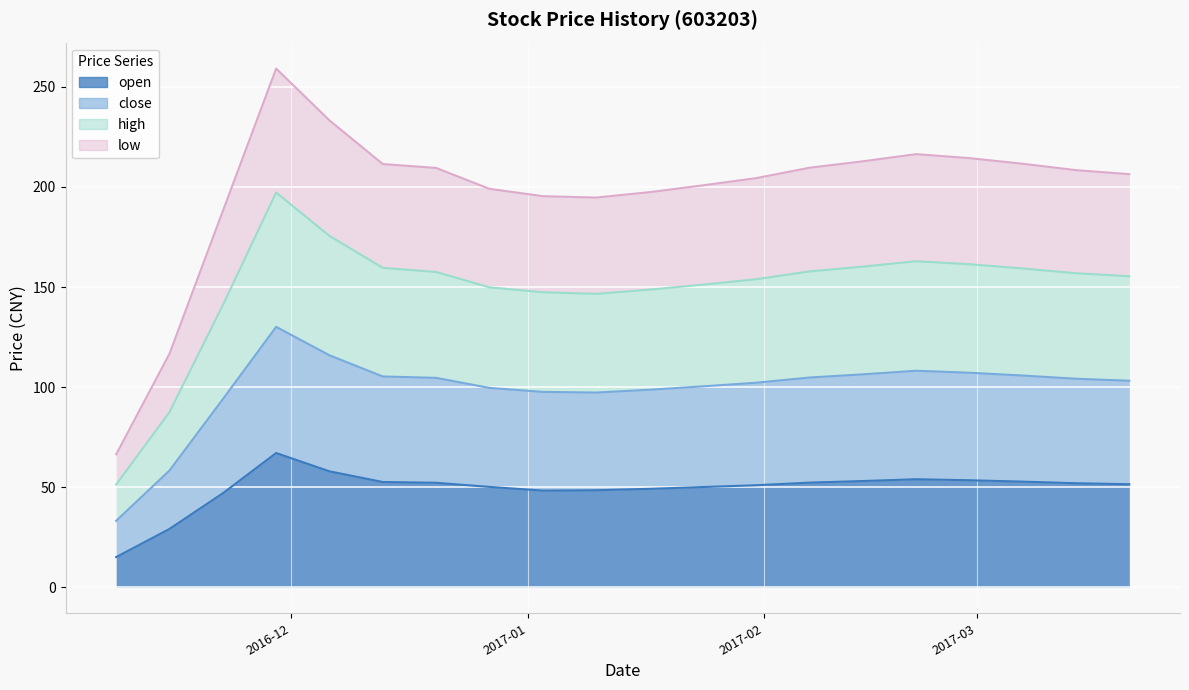

Which series changed the most between 2017-01-24 and 2017-01-31?

close